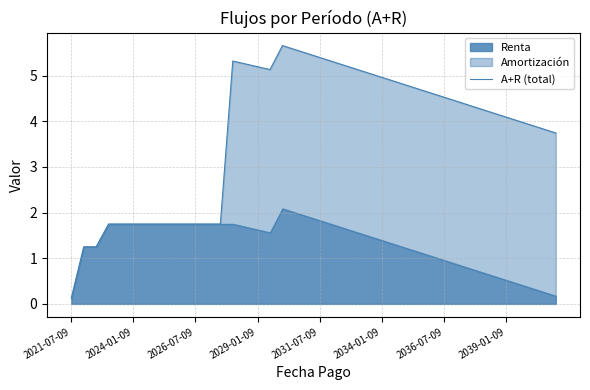

What is the sum of the values at 22 and 30?

9.8